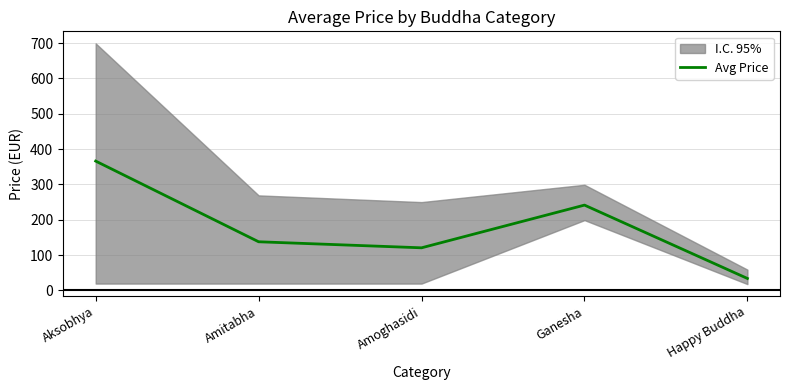

Where does the data first go above 137?

Aksobhya